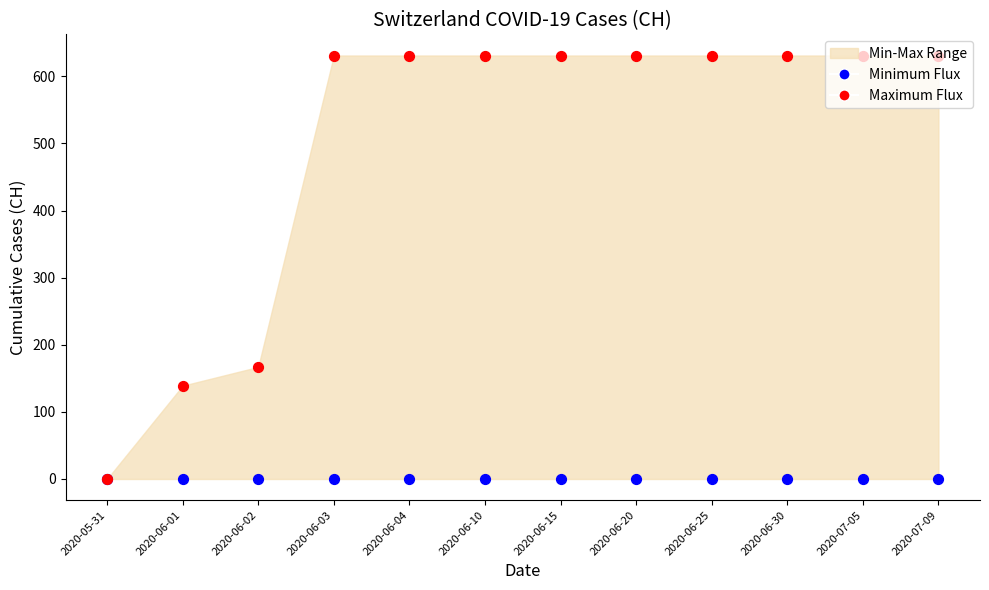

Is the value of Minimum Flux at 2020-06-25 greater than the value of Maximum Flux at 2020-06-30?

No